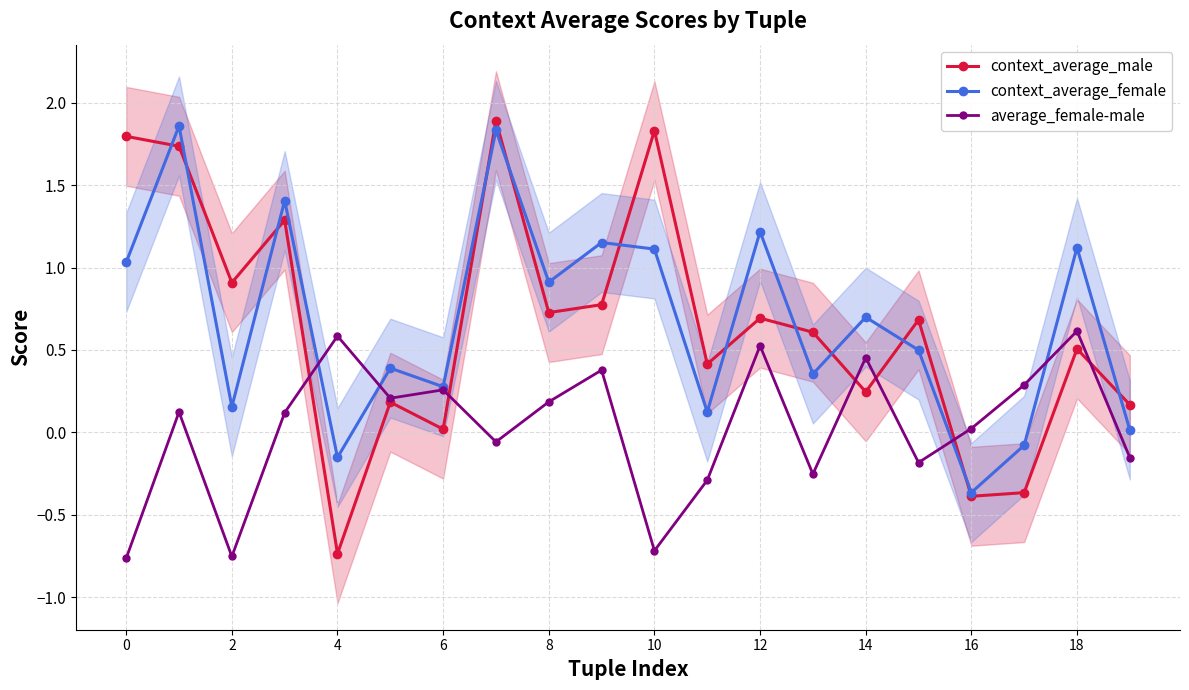

Is this an area chart (filled region under the line)?

No